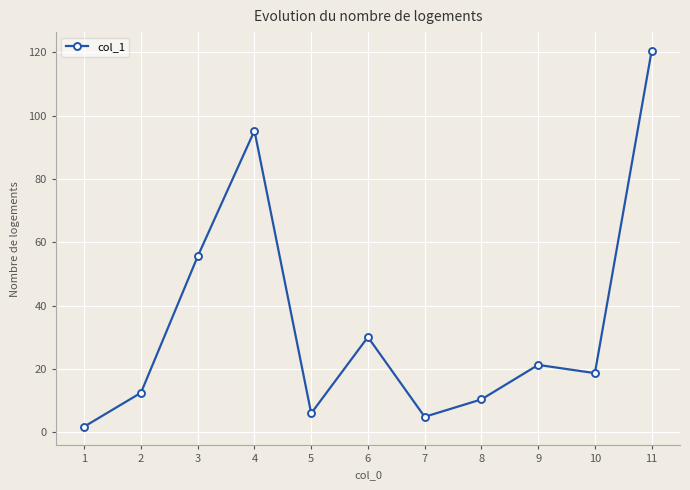

Between 3 and 11, which is larger?

11